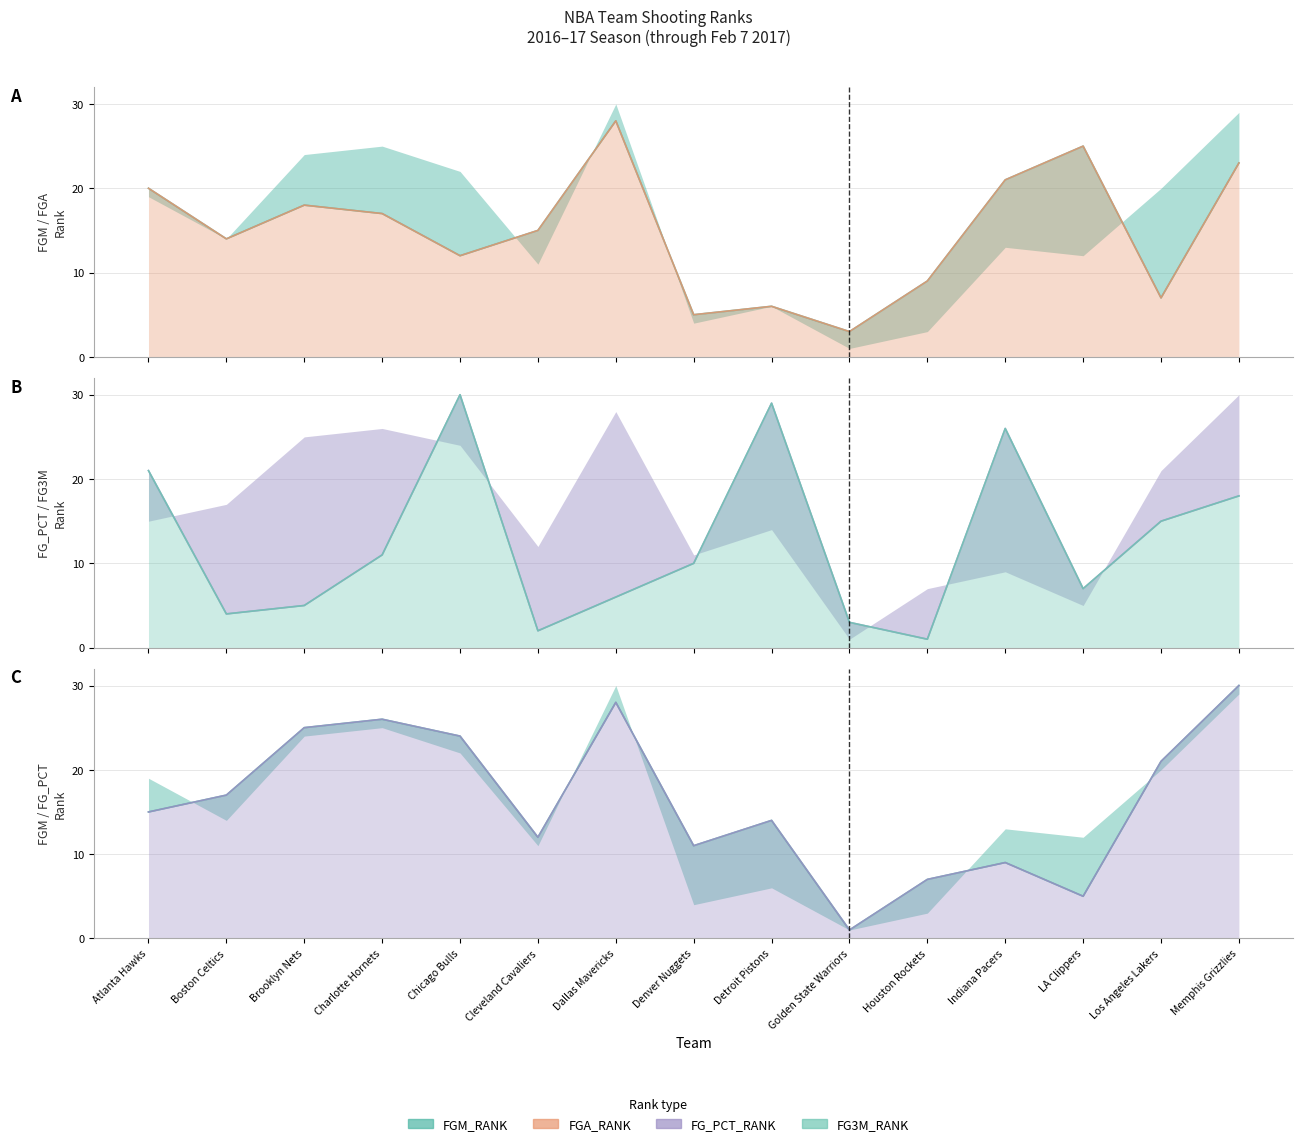

What is the difference between the highest and lowest values at Boston Celtics?

13